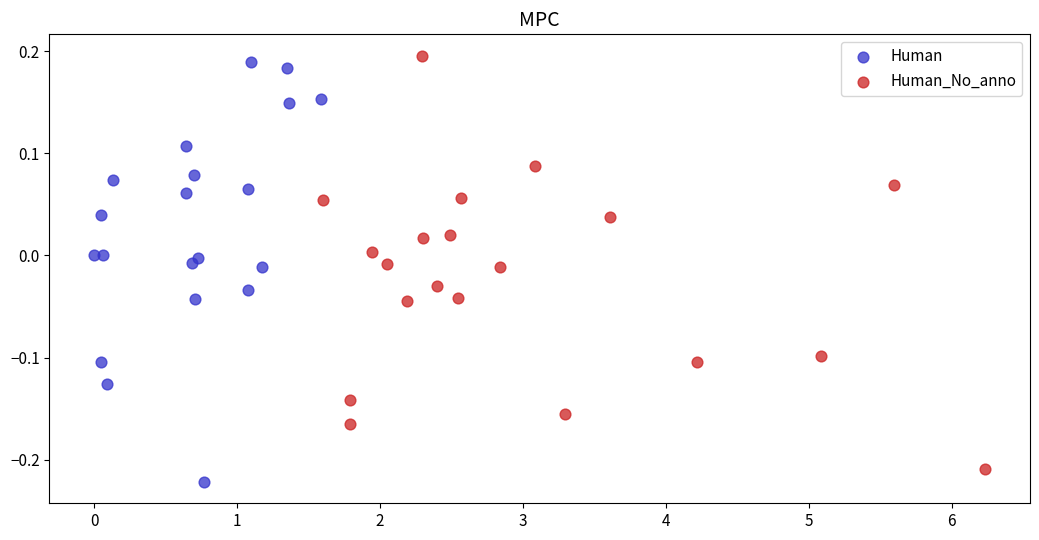

Which series contains the highest Y value?

Human_No_anno